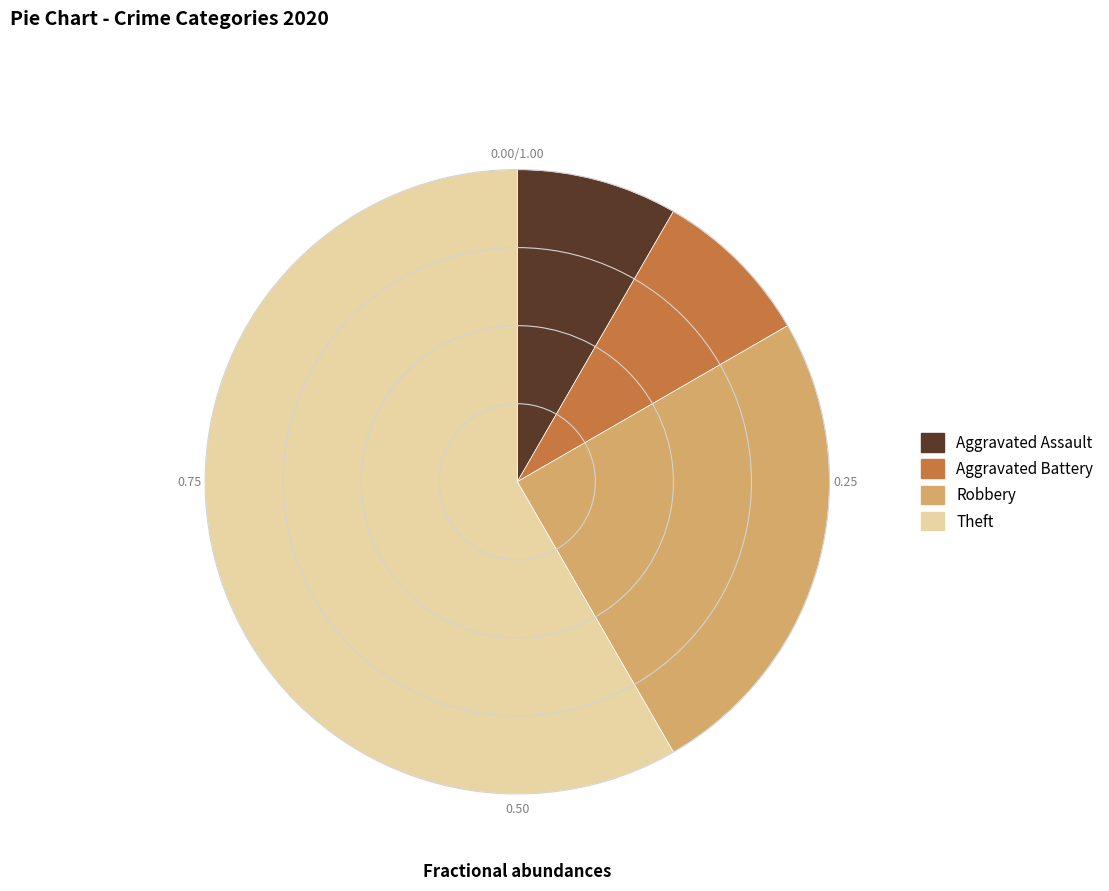

Is it true that Aggravated Battery is 19% of the pie?

False